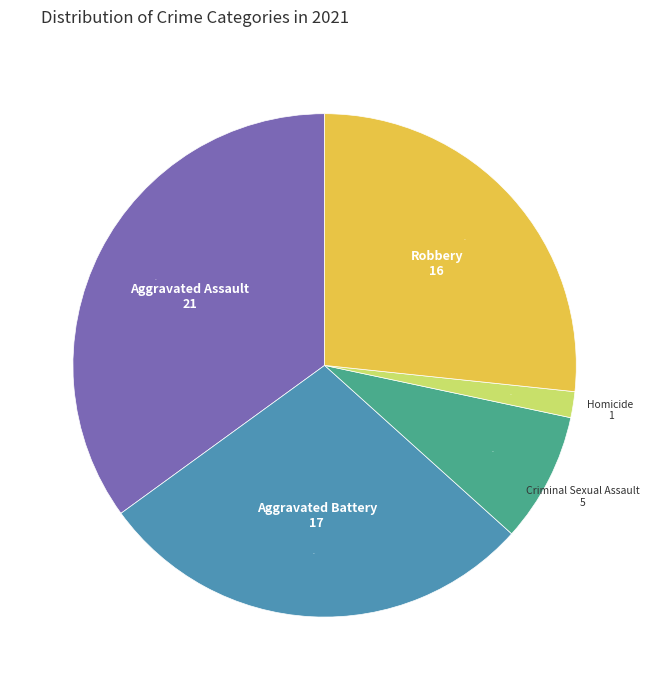

How many slices are in this pie chart?

5